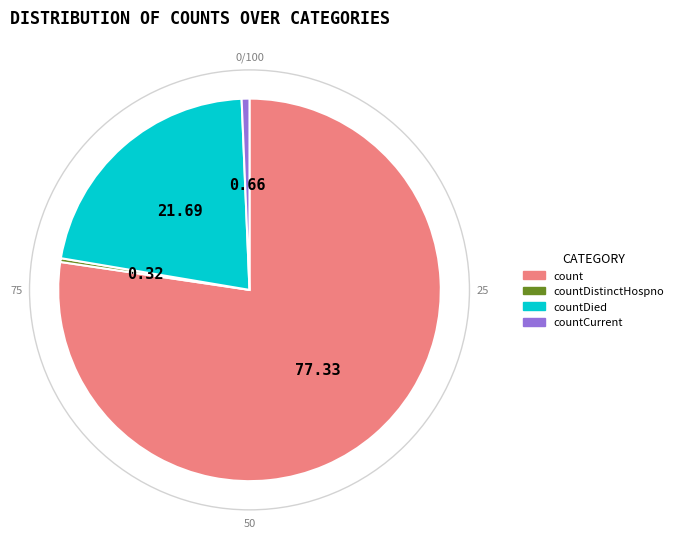

Does countCurrent represent more than half of the total?

No